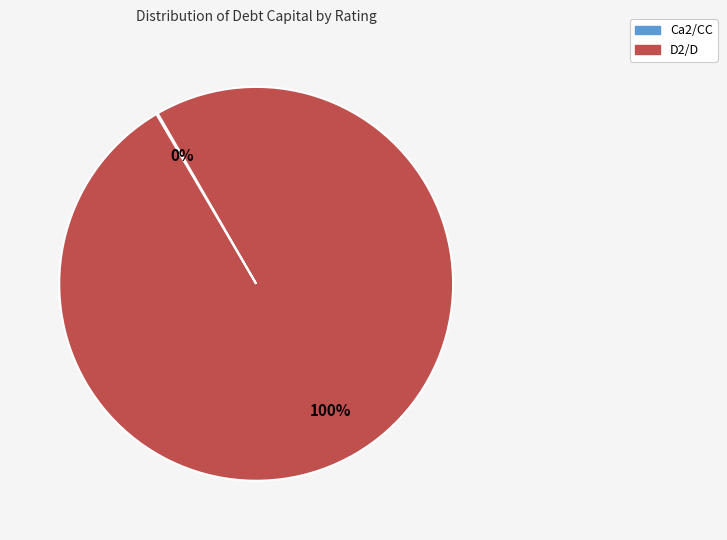

Does any single category account for the majority?

Yes